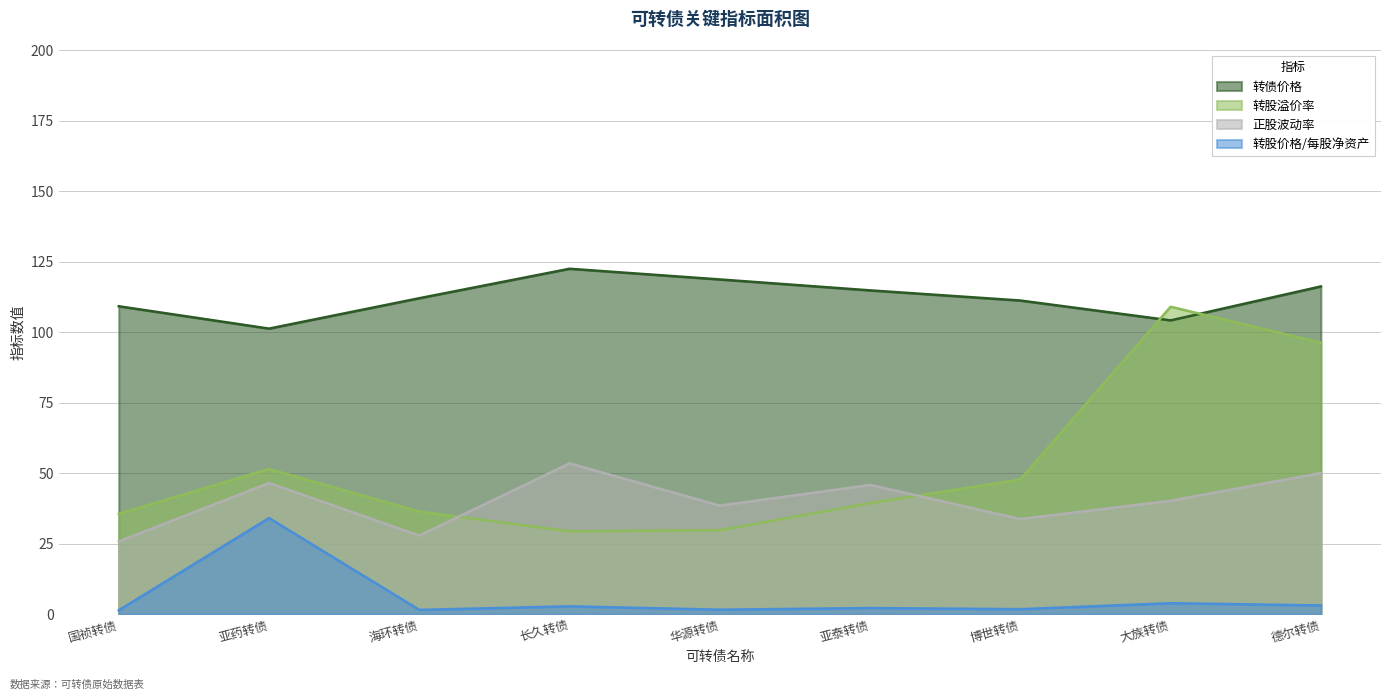

Is the value of 正股波动率 at 海环转债 greater than the value of 转债价格 at 长久转债?

No